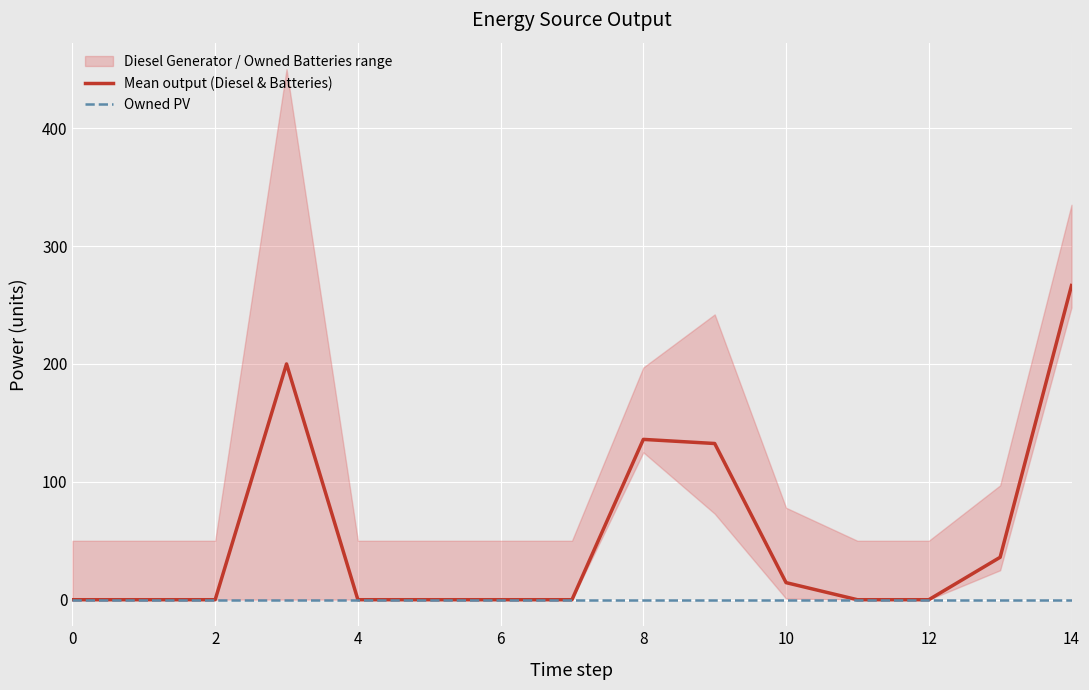

The value of Mean output (Diesel & Batteries) at 8 is 220.9. True or false?

False